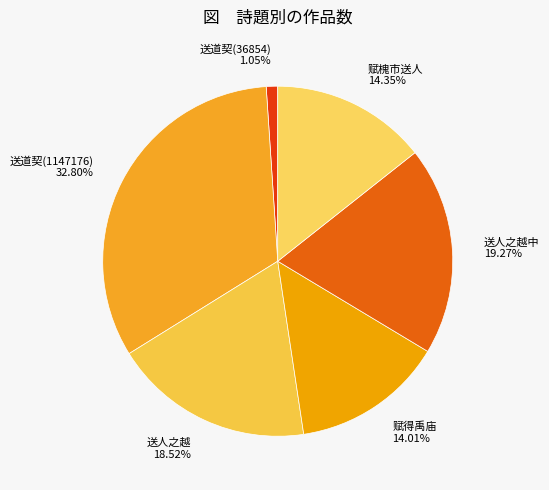

How many segments does this pie chart have?

6